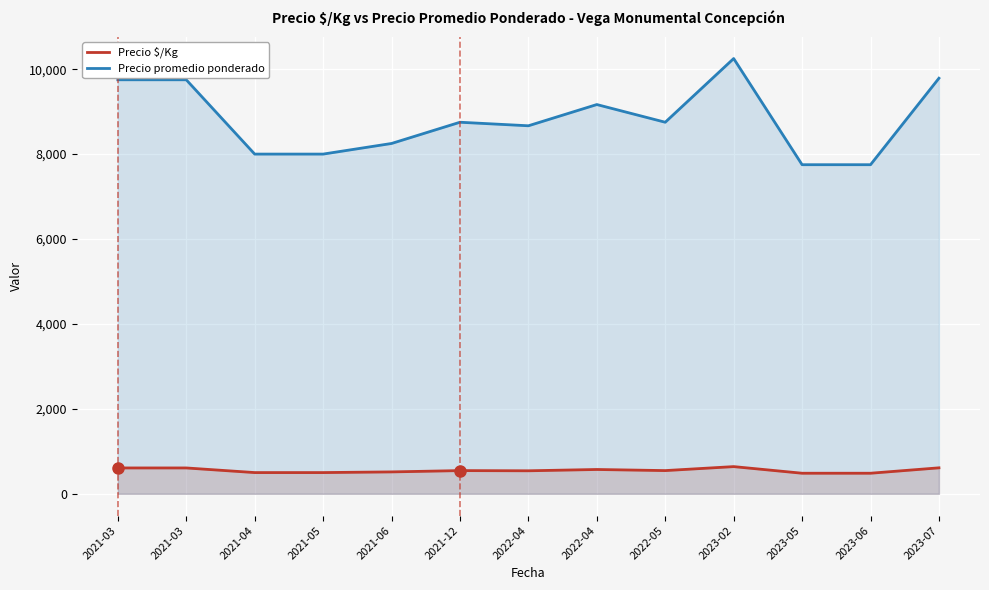

True or false: Precio $/Kg and Precio promedio ponderado cross at least once.

False